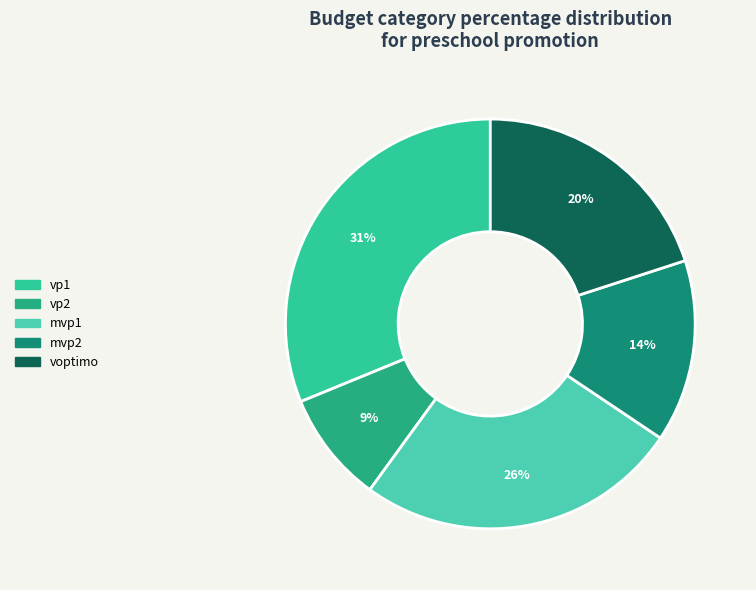

To the nearest percent, what is the average slice percentage?

20%